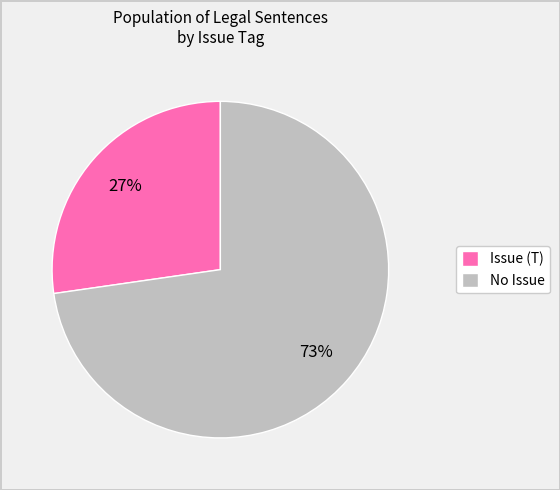

Which slice represents more than half of the pie?

No Issue